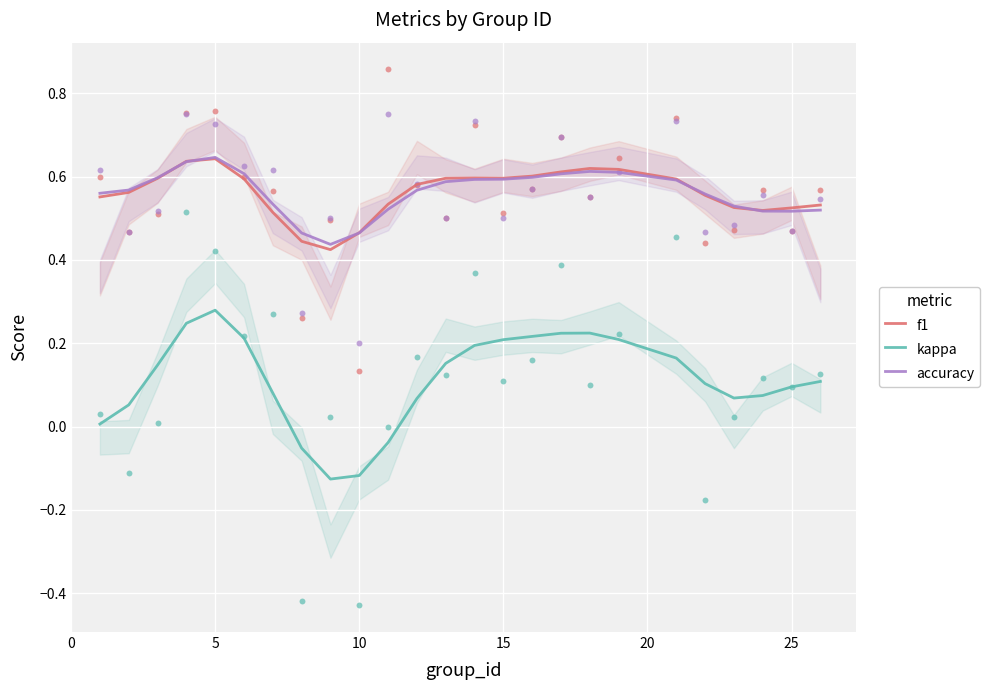

Which series reaches the maximum Y coordinate?

accuracy